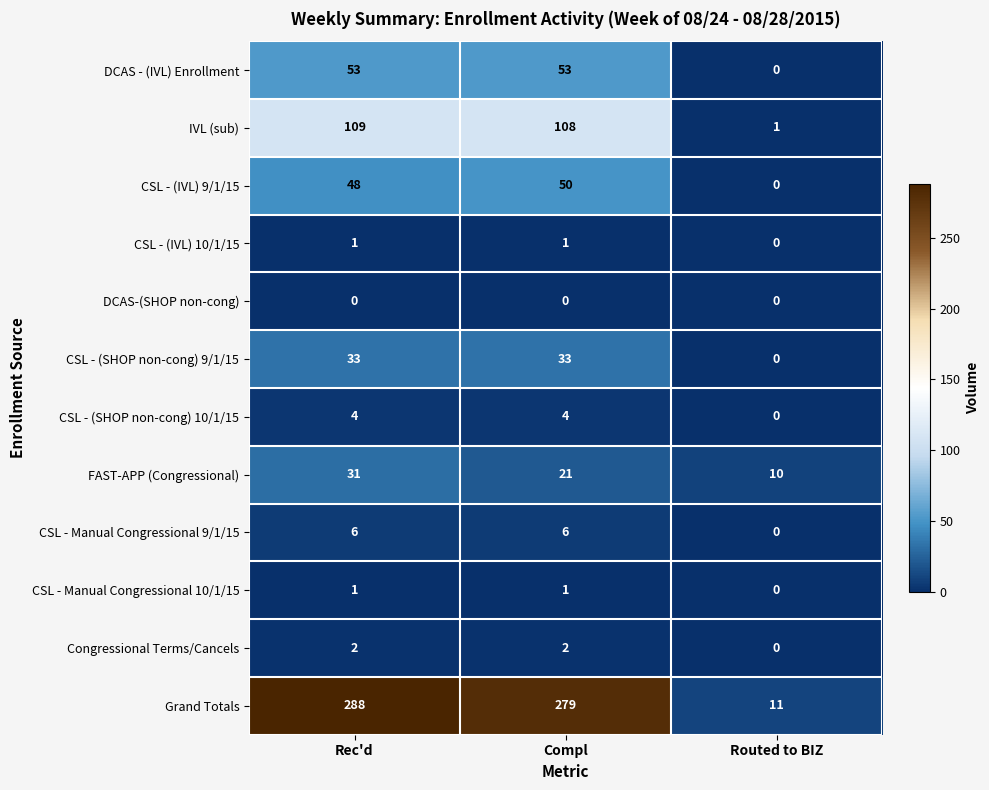

What is the difference between the highest and lowest values at Compl?

279